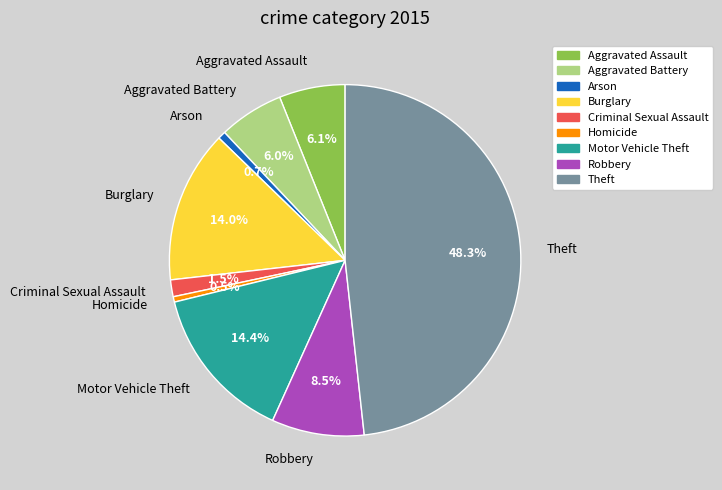

How many segments does this pie chart have?

9